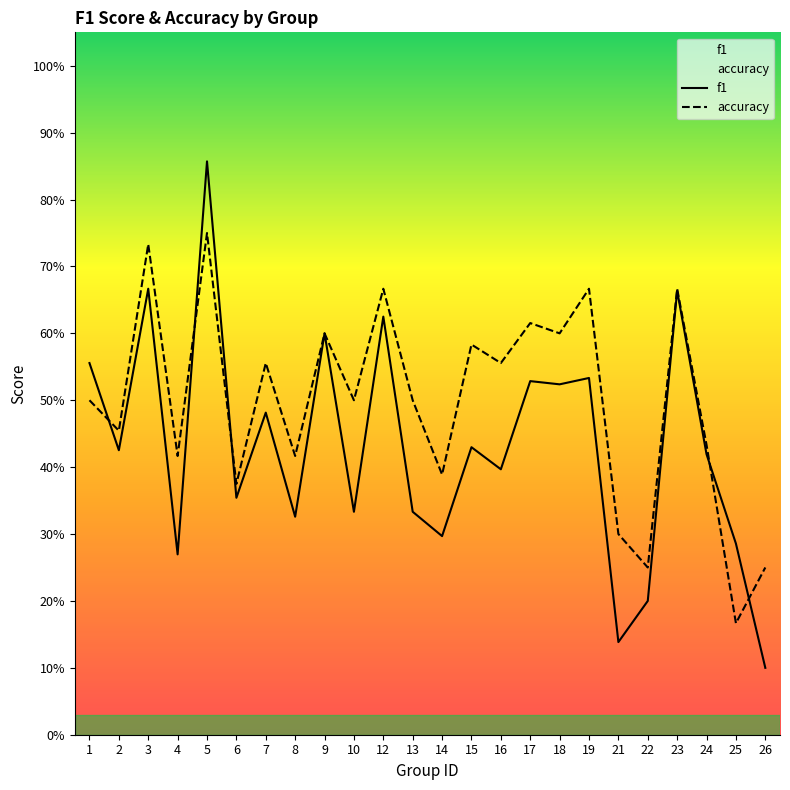

True or false: f1 has a value of 0.6 at 12.

True